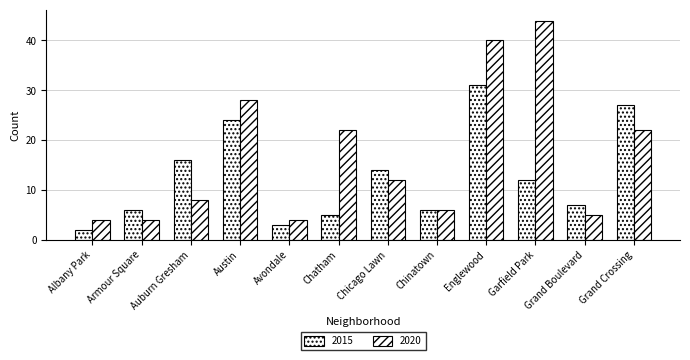

Where is 2020 nearest to the value 24?

Chatham